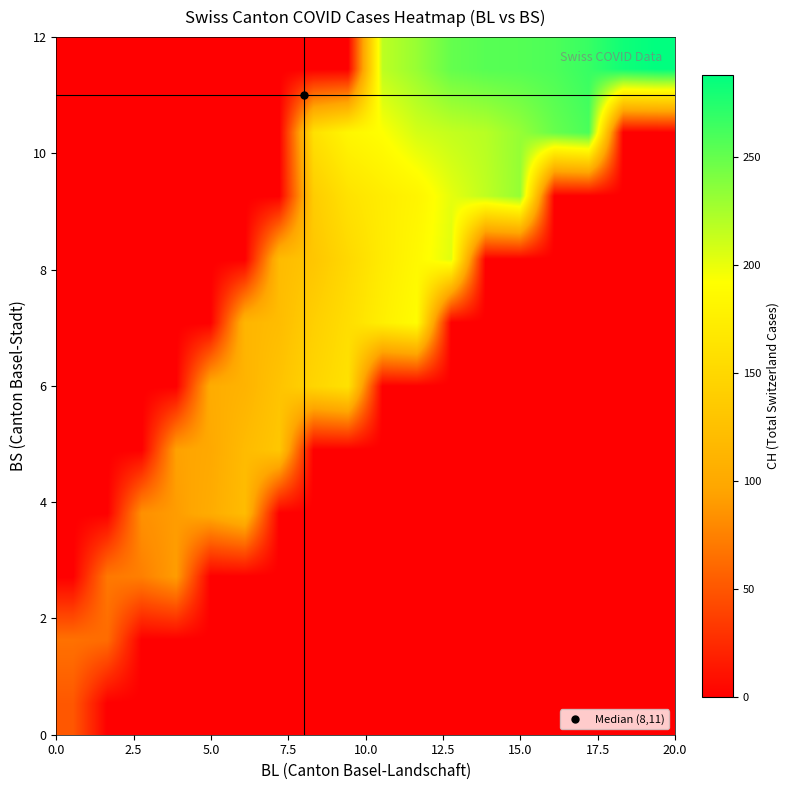

Which label corresponds to the smallest value in the chart?

2.5